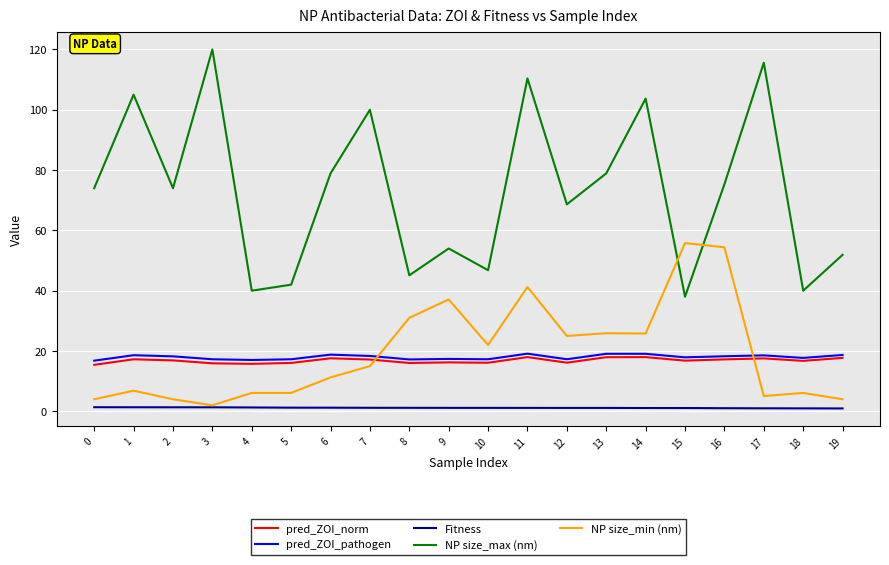

Which series has the largest total across all categories?

NP size_max (nm)